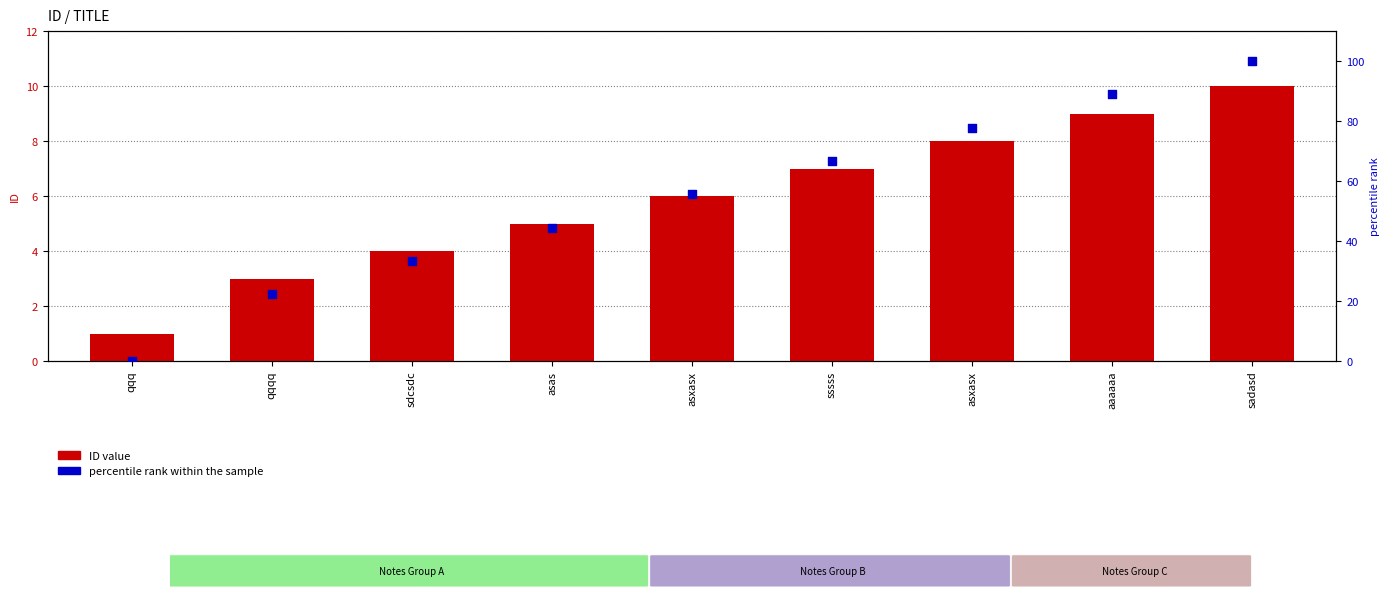

Which series reaches the minimum Y coordinate?

percentile rank within the sample